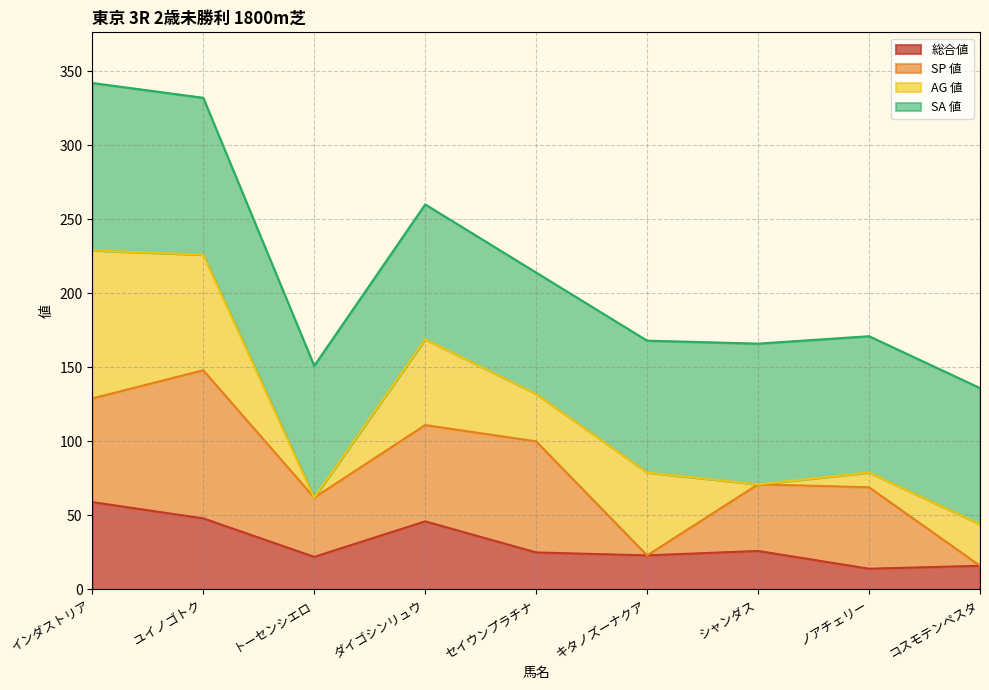

Where is the first local maximum for 総合値?

ダイゴシンリュウ